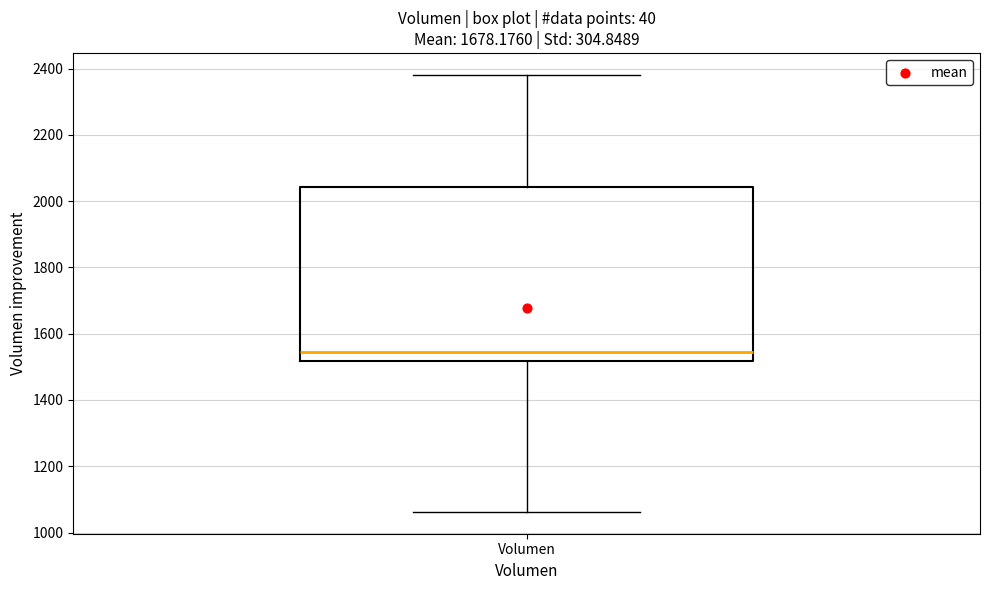

Read this box plot against the y-axis: the position of the median line, the range covered by the box, and the ends of both whiskers. The values are not printed on the chart, so give them approximately, as read against the axis.

median 1540, box 1520 to 2040, whiskers 1060 to 2380